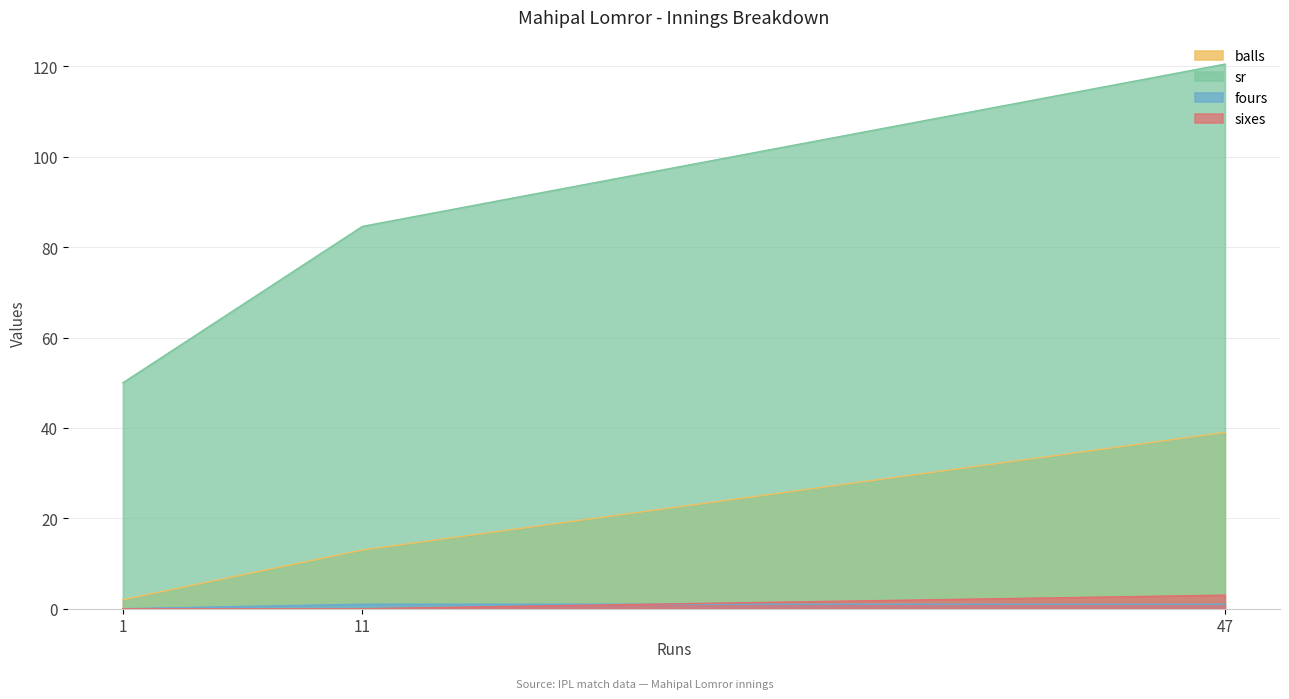

True or false: sr has a value of 50.0 at 1.

True